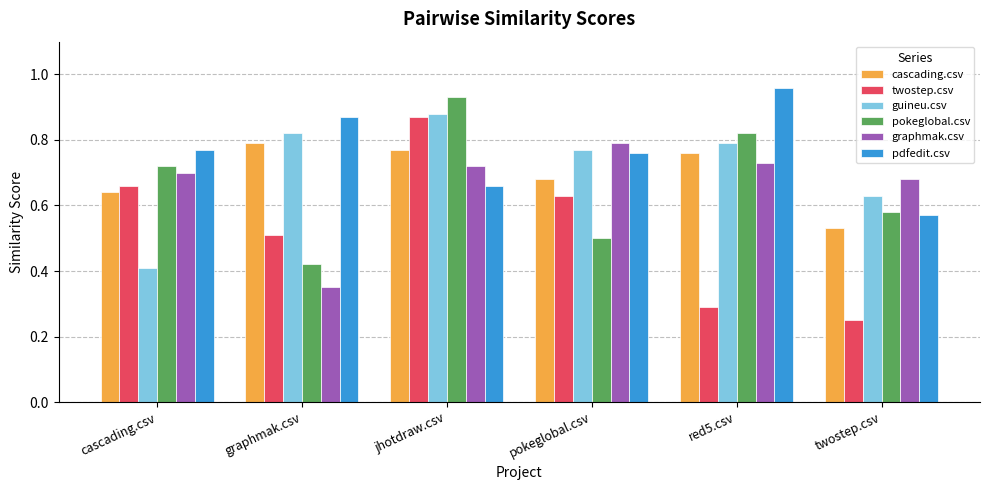

What is the sum of all cascading.csv values?

4.2